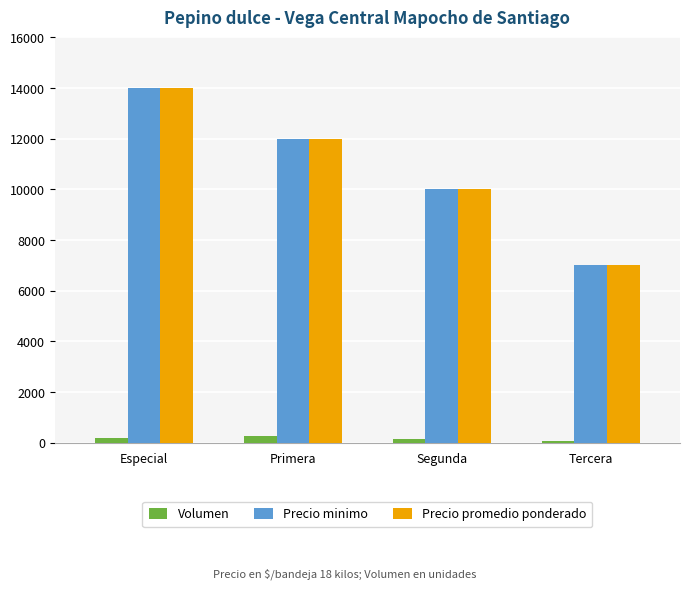

How many distinct data groups are displayed?

3